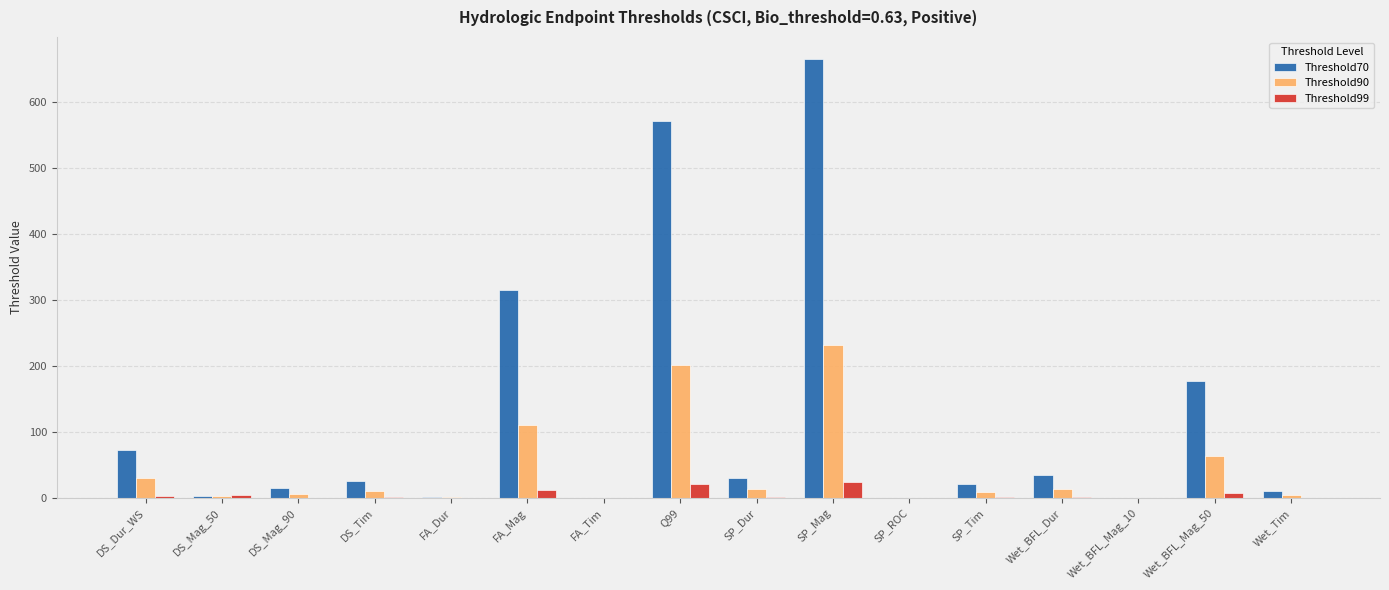

At which label is Threshold90 closest to 115?

FA_Mag